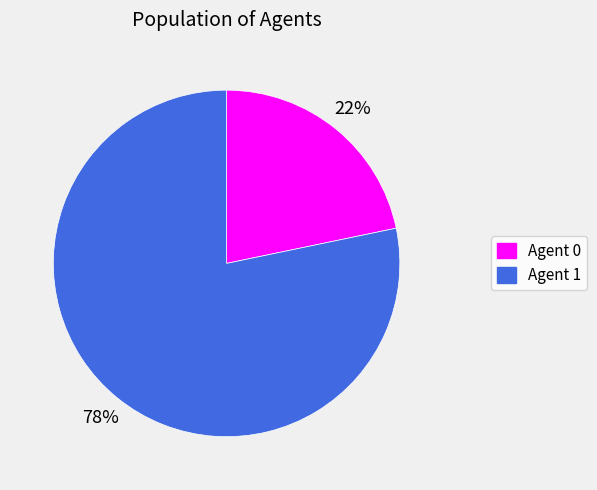

True or false: Agent 0 accounts for 9% of the total.

False